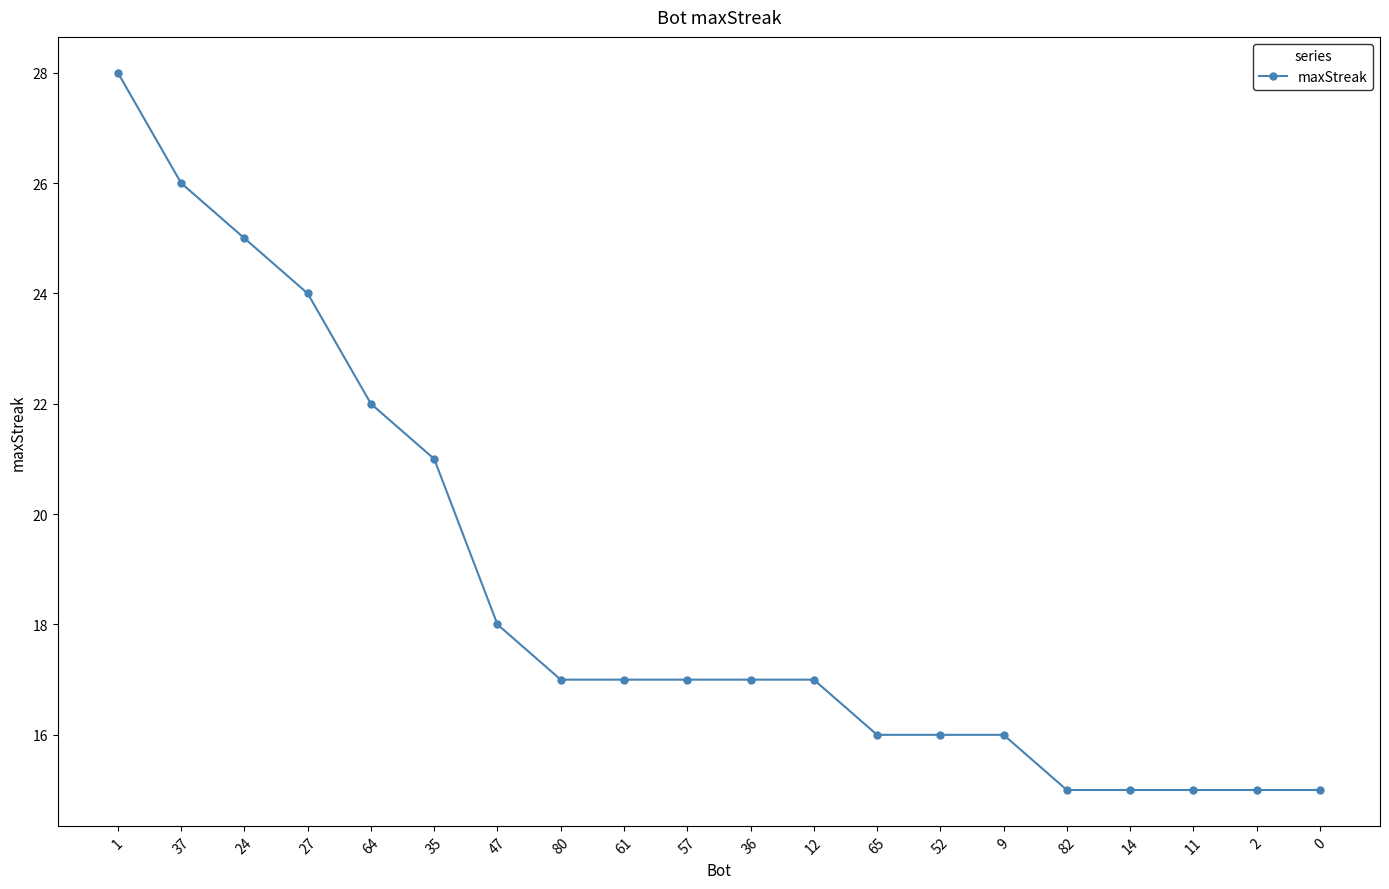

At which label is the value closest to 21?

35